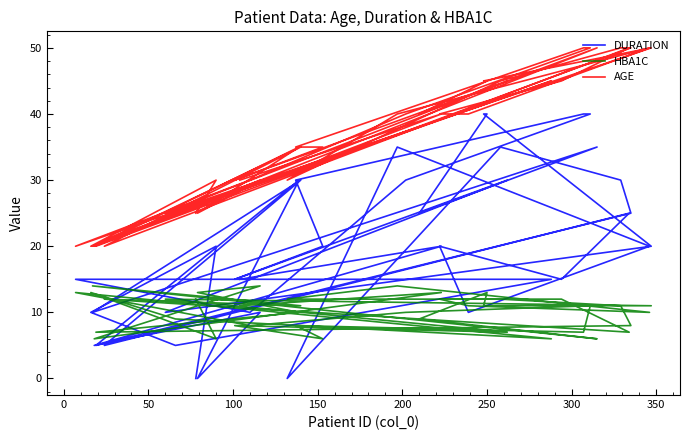

How many interior local peaks does the DURATION series have?

11